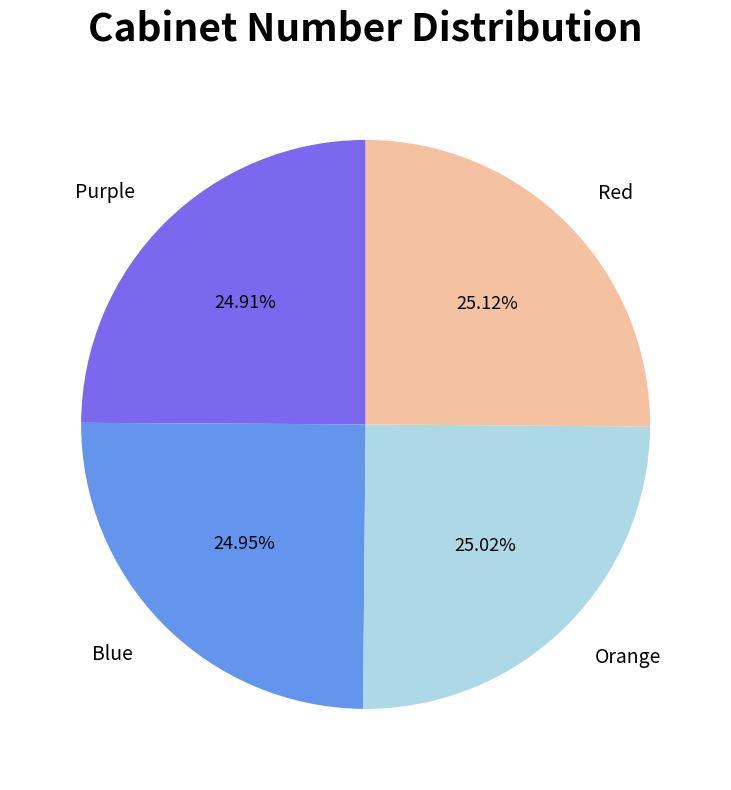

To the nearest percent, what is the average slice percentage?

25%